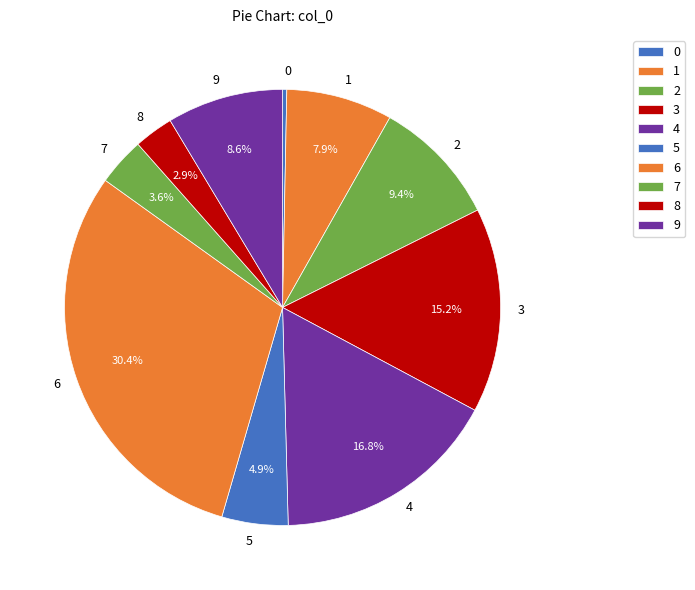

To the nearest percent, what is the difference between the largest and smallest slice percentages?

30%